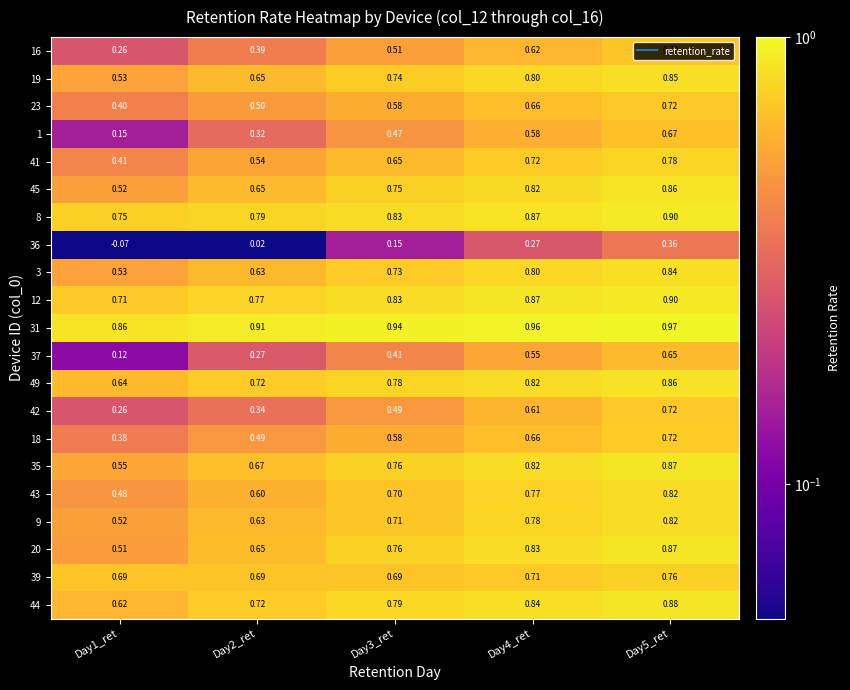

Which series has the widest spread of values?

37